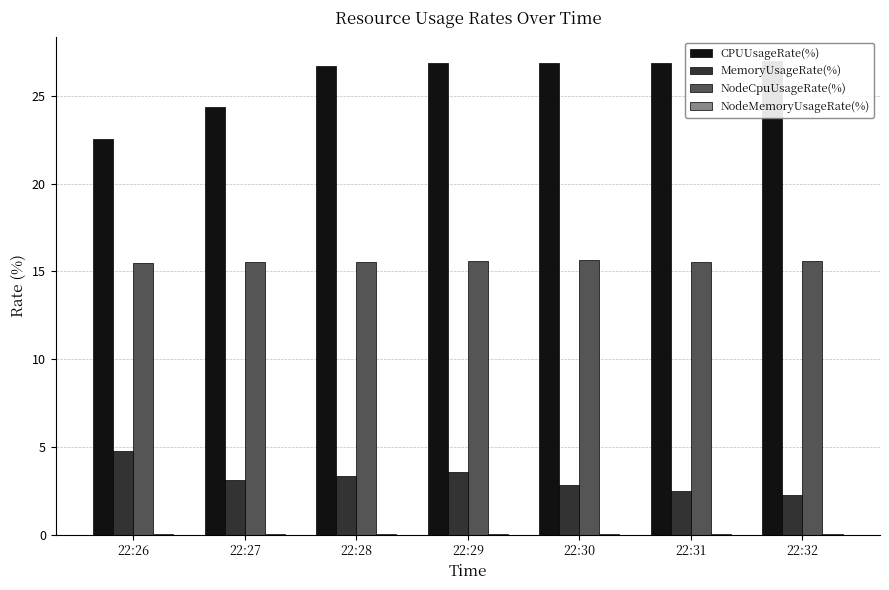

Count the number of categories in the chart.

7